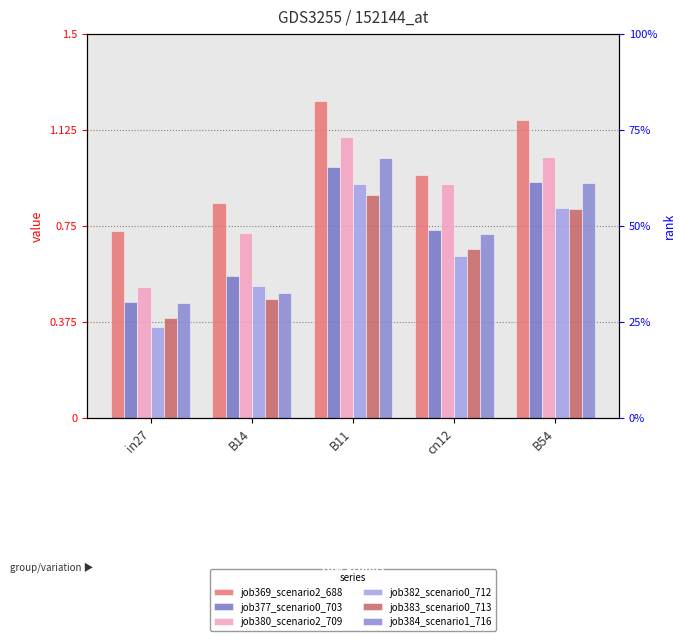

Reading left to right, list all the values displayed in this chart.

job369_scenario2_688: 0.7	0.8	1.2	0.9	1.2
job377_scenario0_703: 0.5	0.6	1.0	0.7	0.9
job380_scenario2_709: 0.5	0.7	1.1	0.9	1.0
job382_scenario0_712: 0.4	0.5	0.9	0.6	0.8
job383_scenario0_713: 0.4	0.5	0.9	0.7	0.8
job384_scenario1_716: 0.5	0.5	1.0	0.7	0.9